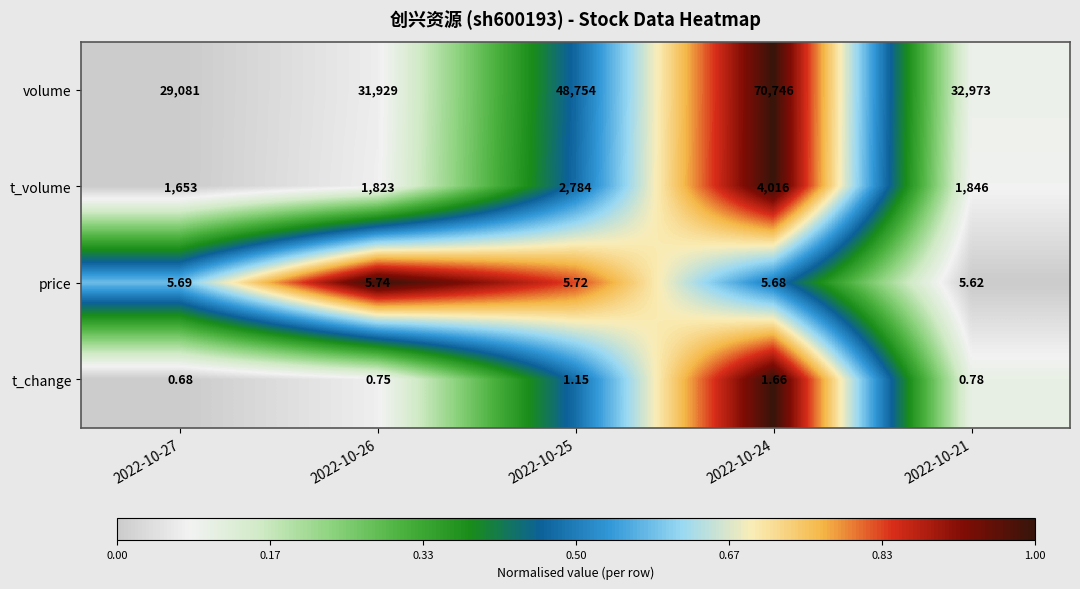

What is the total value across all series at 2022-10-25?

51544.9